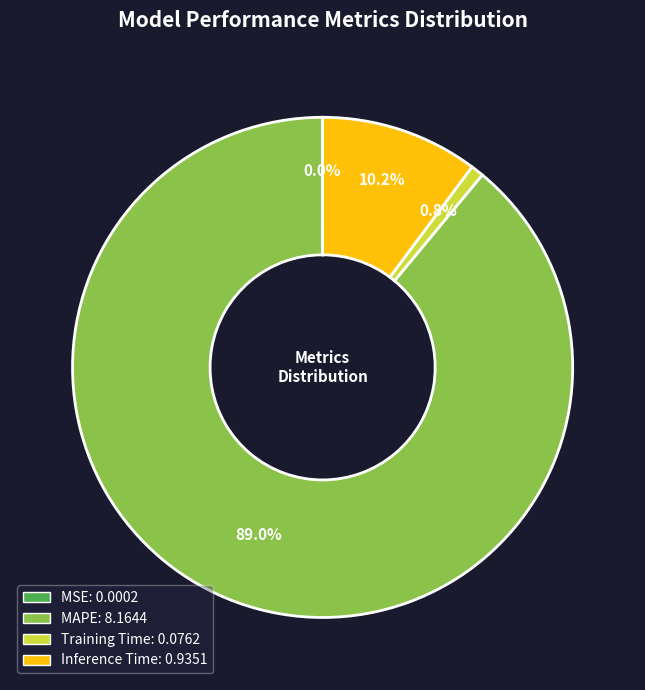

What percentage do Inference Time and Training Time together represent?

11.0%